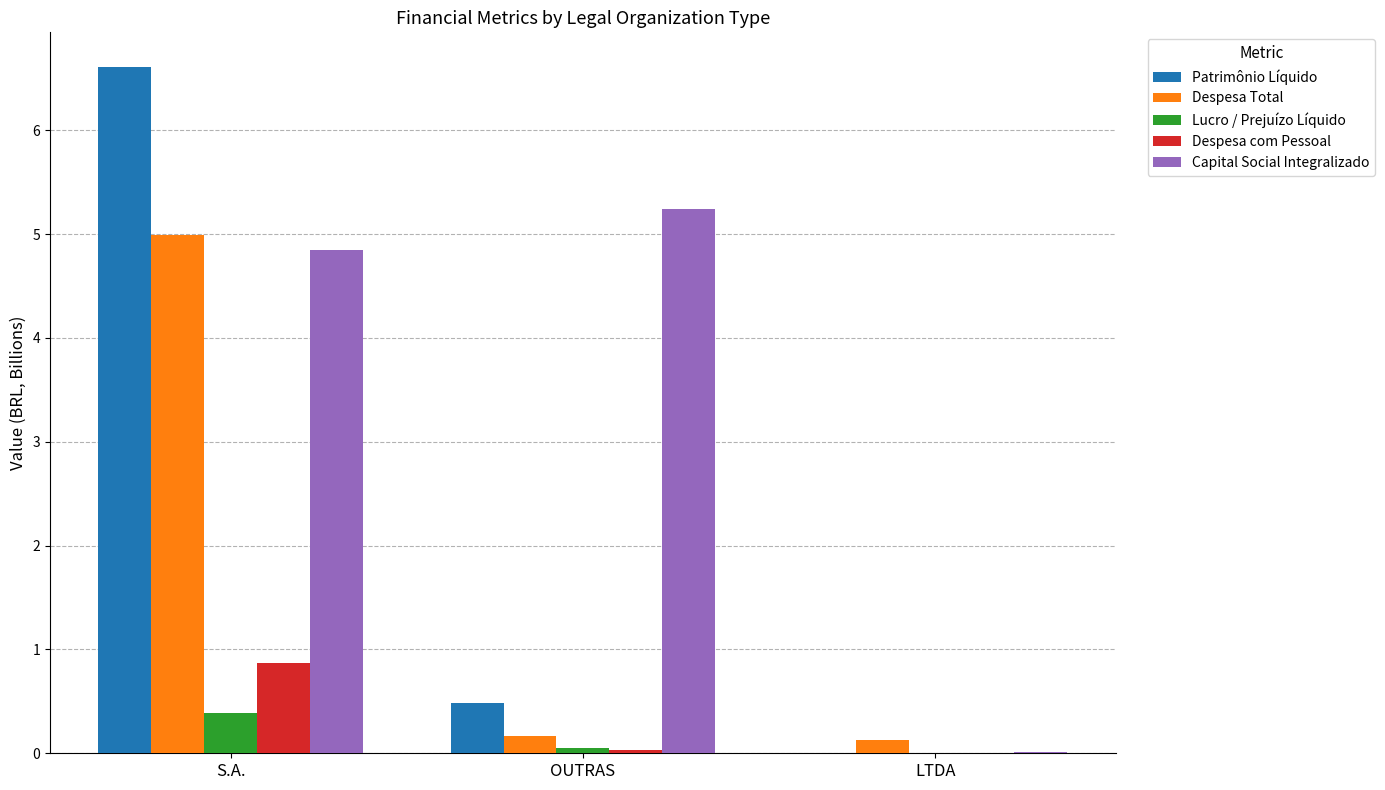

Are the bars horizontal?

No